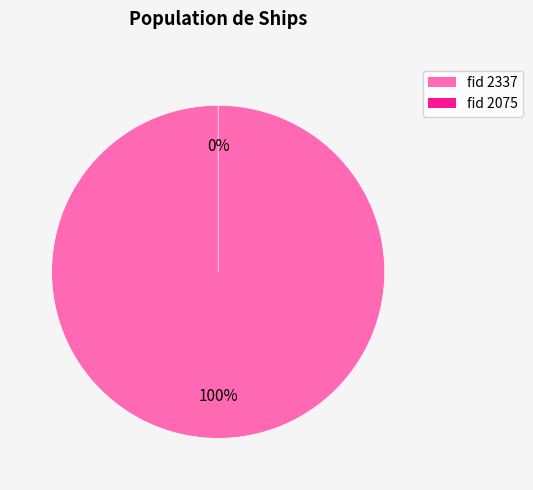

Count the number of slices in the pie.

2